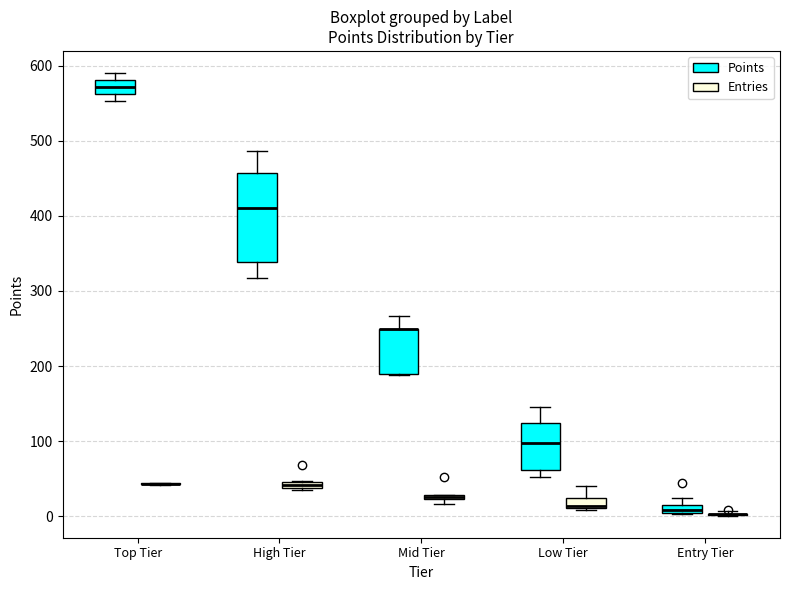

Where is the upper edge of the box for Top Tier (Points) on the y-axis? The values are not printed on the chart, so give them approximately, as read against the axis.

580